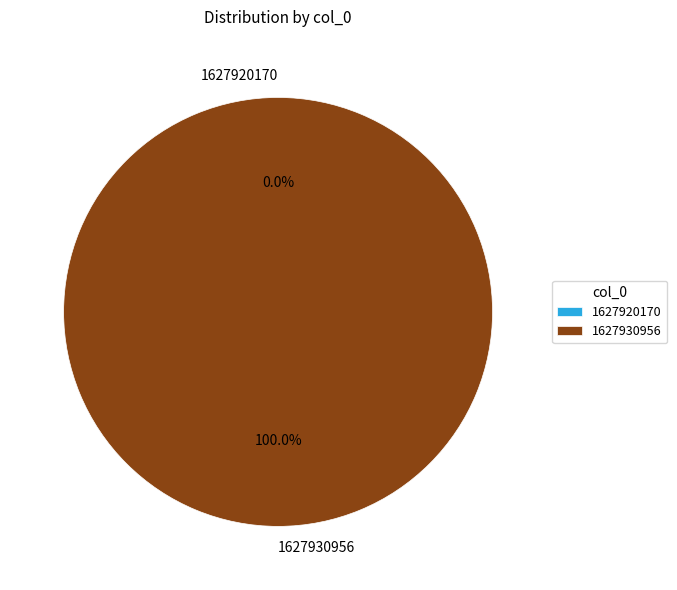

What is the smallest slice in the pie chart?

1627920170